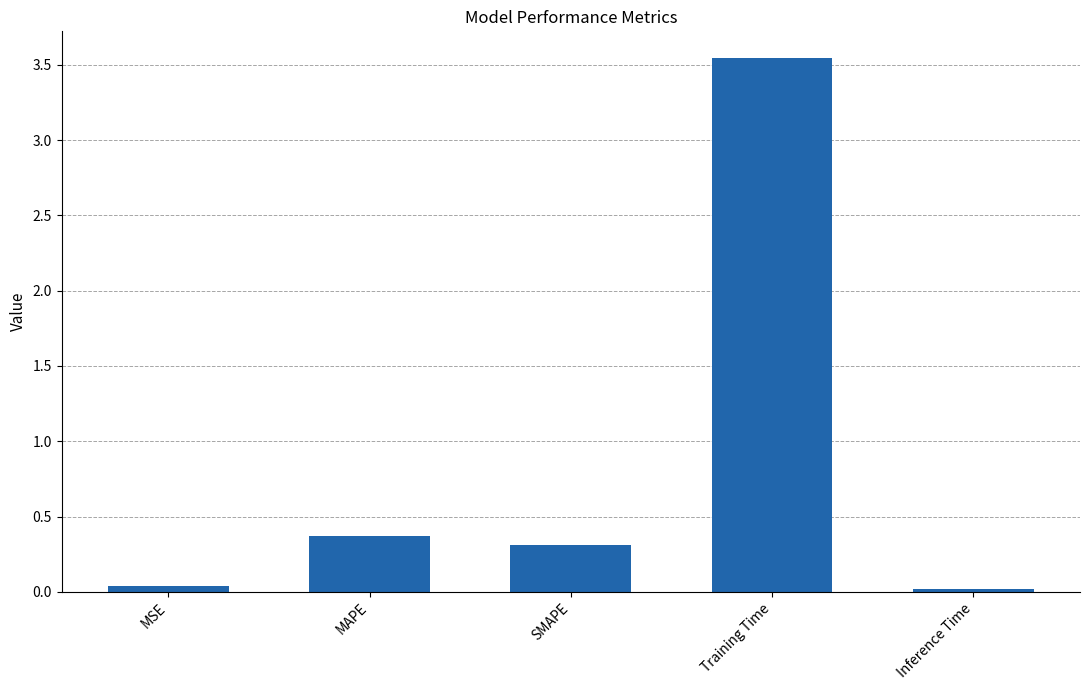

True or false: the data shows 0.5 at MAPE.

False